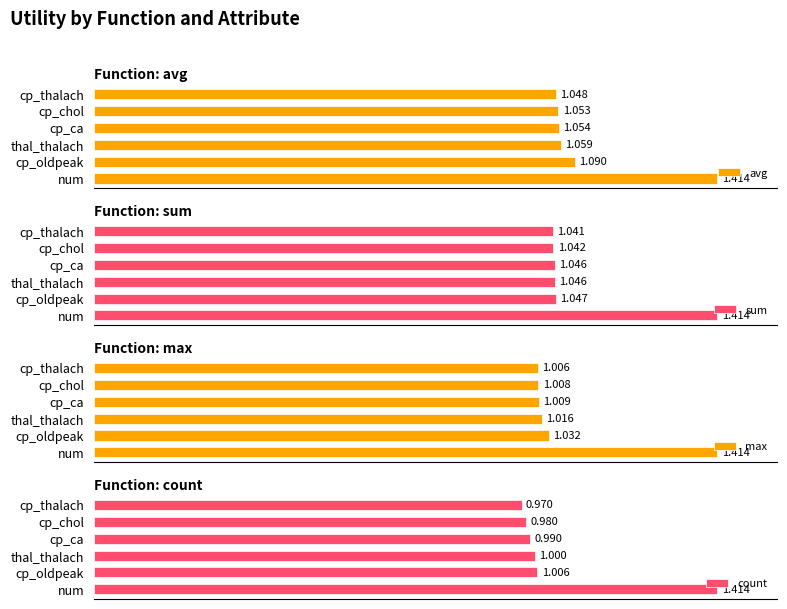

Which category has the highest value in the max series?

num